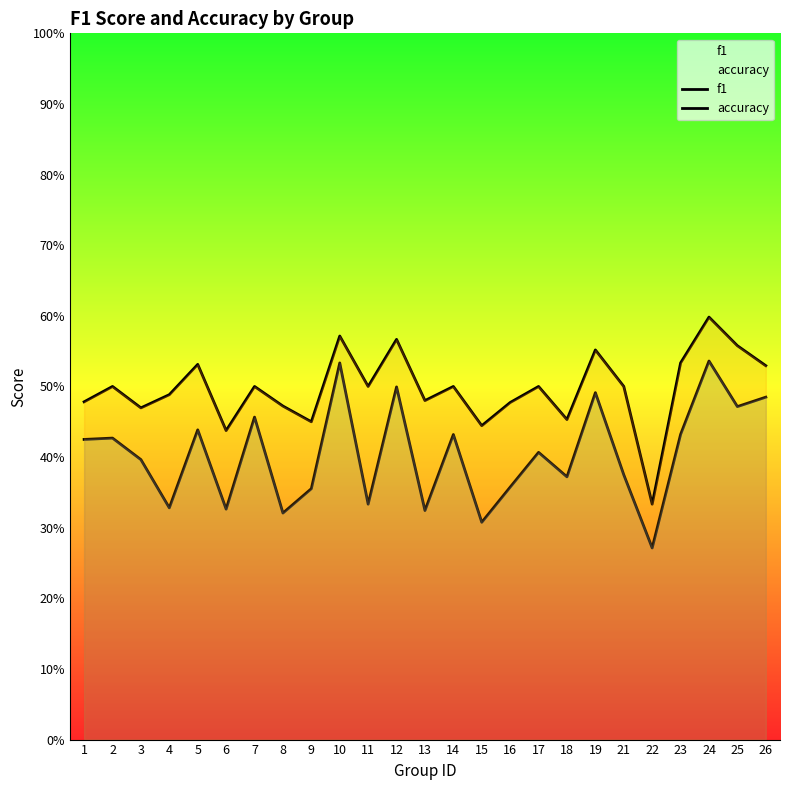

Reading left to right, extract all data points from this chart.

f1: 1=0.4	2=0.4	3=0.4	4=0.3	5=0.4	6=0.3	7=0.5	8=0.3	9=0.4	10=0.5	11=0.3	12=0.5	13=0.3	14=0.4	15=0.3	16=0.4	17=0.4	18=0.4	19=0.5	21=0.4	22=0.3	23=0.4	24=0.5	25=0.5	26=0.5
accuracy: 1=0.5	2=0.5	3=0.5	4=0.5	5=0.5	6=0.4	7=0.5	8=0.5	9=0.5	10=0.6	11=0.5	12=0.6	13=0.5	14=0.5	15=0.4	16=0.5	17=0.5	18=0.5	19=0.6	21=0.5	22=0.3	23=0.5	24=0.6	25=0.6	26=0.5